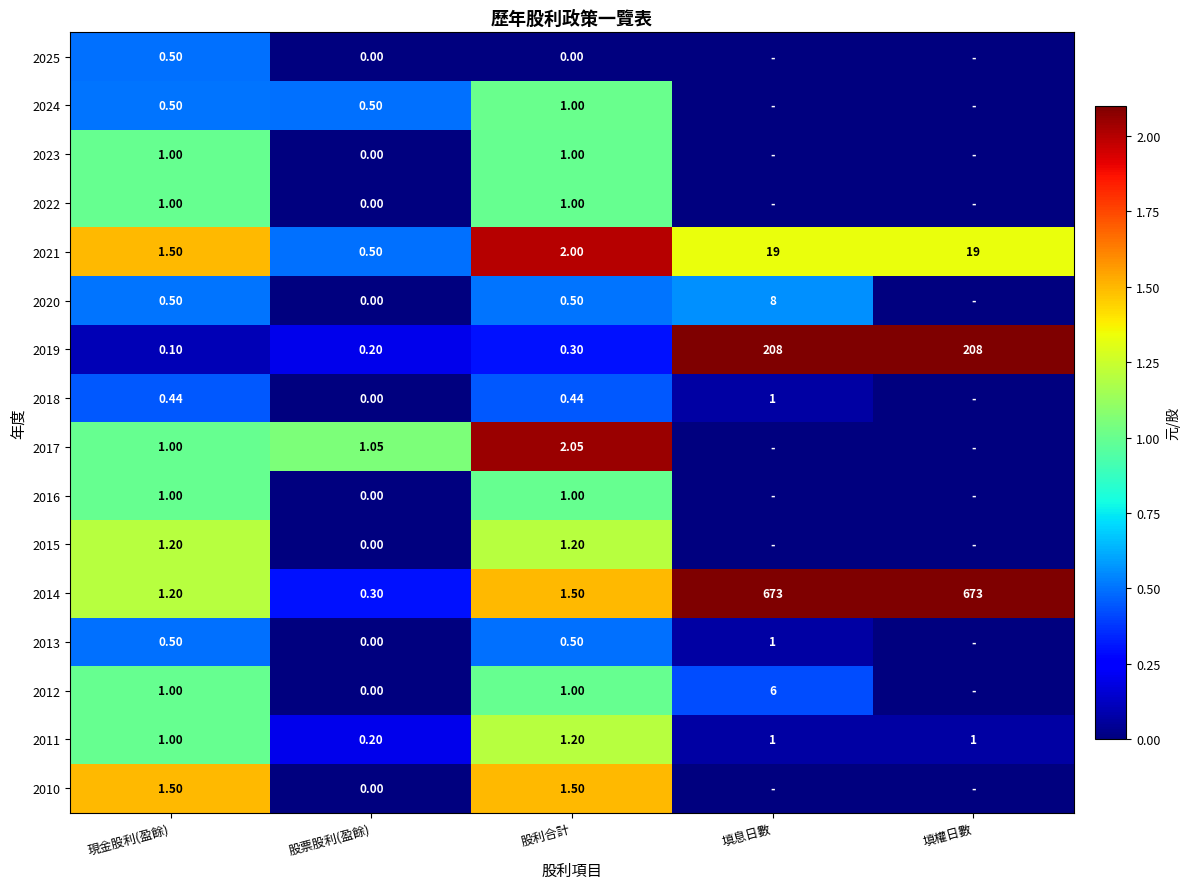

Where is 2011 nearest to the value 0?

股票股利(盈餘)